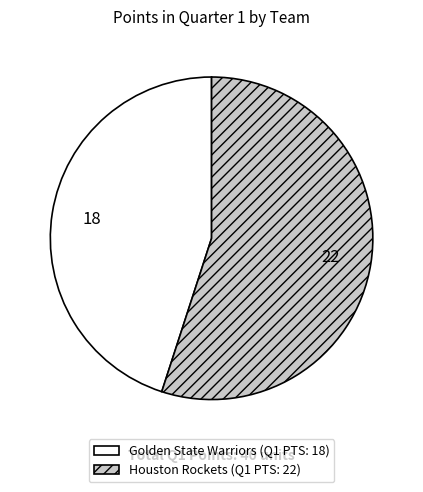

The Houston Rockets slice represents 68% of the pie. True or false?

False